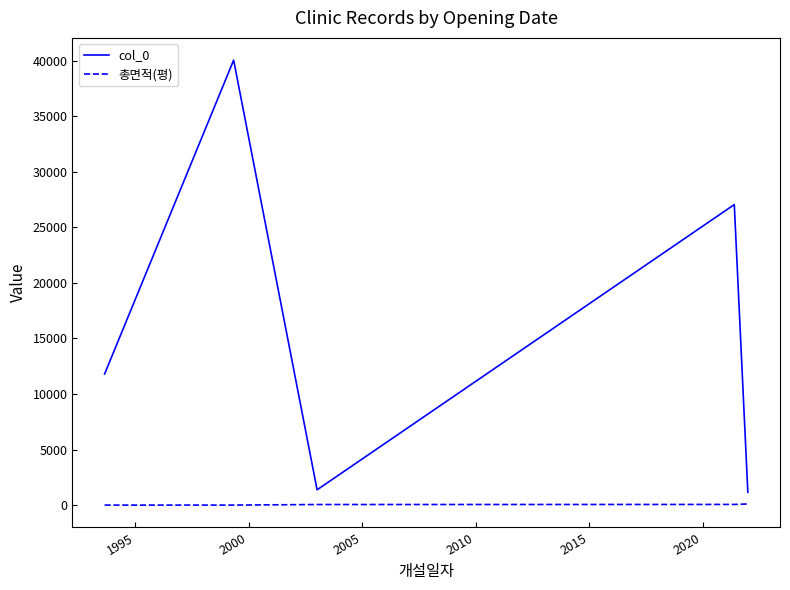

Rank the series by their maximum value, from lowest to highest.

총면적(평), col_0